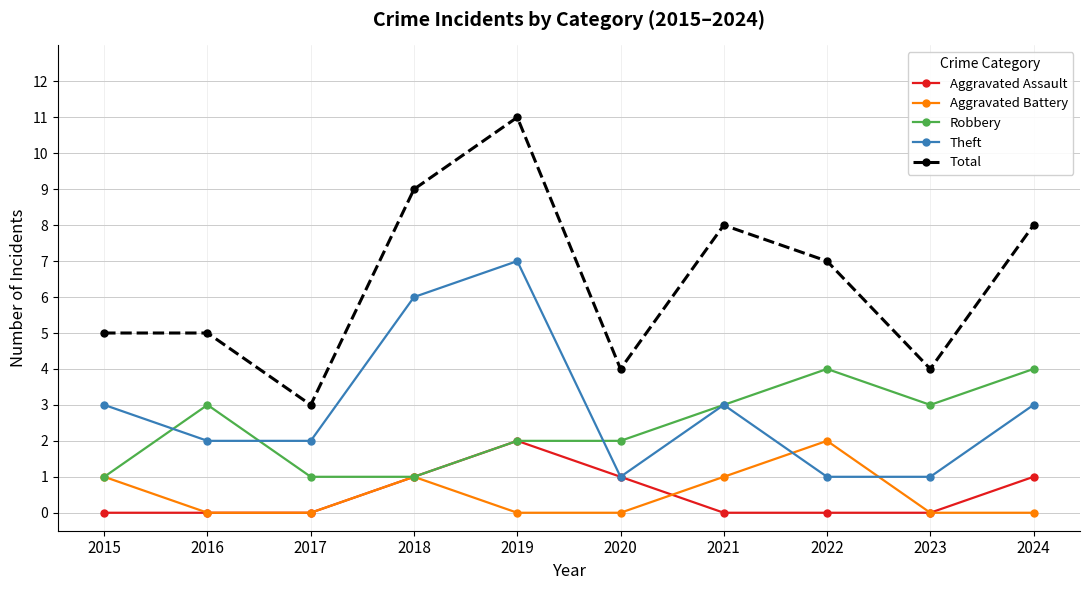

At which category is the sum across all series the highest?

2019